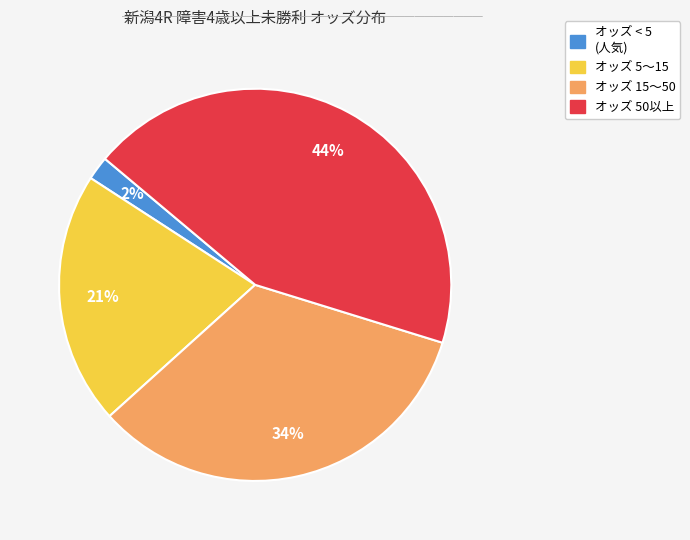

Does any single category account for the majority?

No